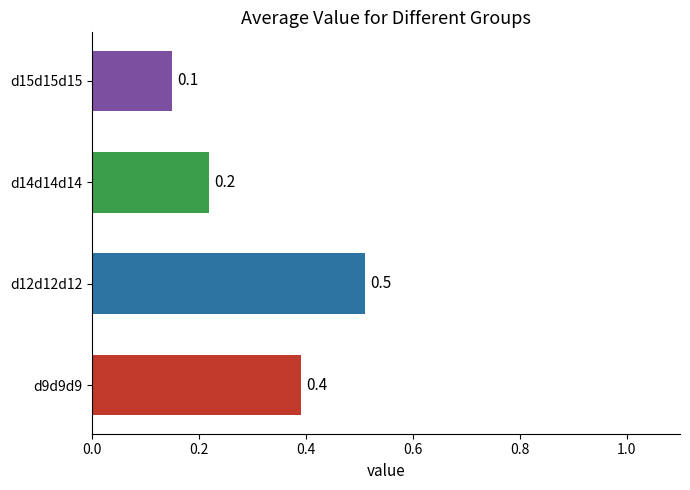

What is the smallest value displayed?

0.1